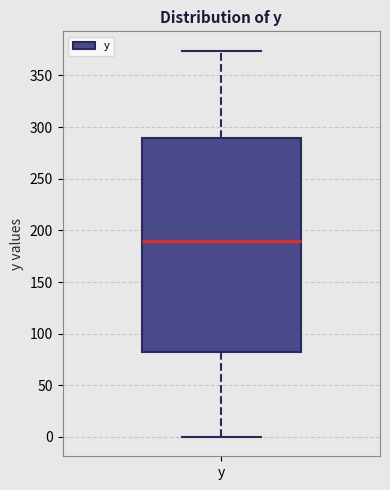

Transcribe this box plot: give where the median line is, the range the box spans, and where the two whiskers end, as read against the y-axis. The values are not printed on the chart, so give them approximately, as read against the axis.

median 190, box 85 to 290, whiskers 0 to 375